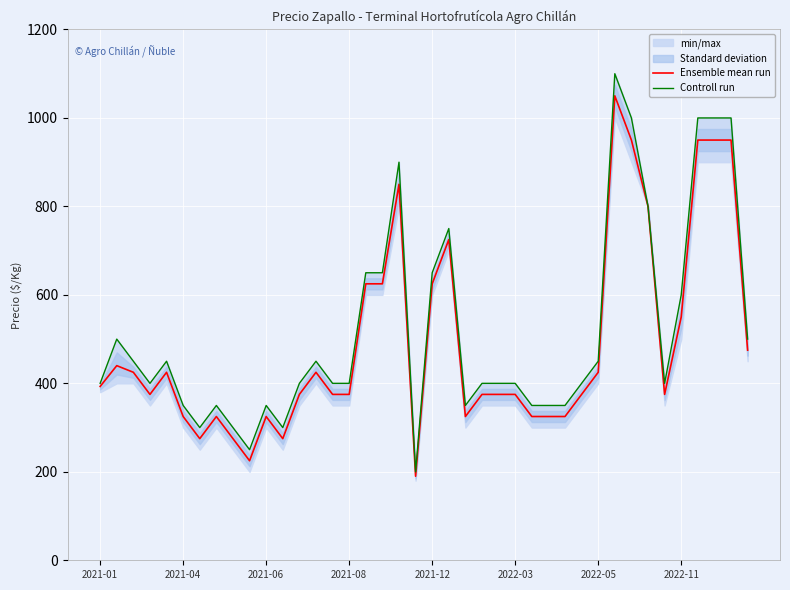

True or false: Controll run has a value of 350 at 28.

True